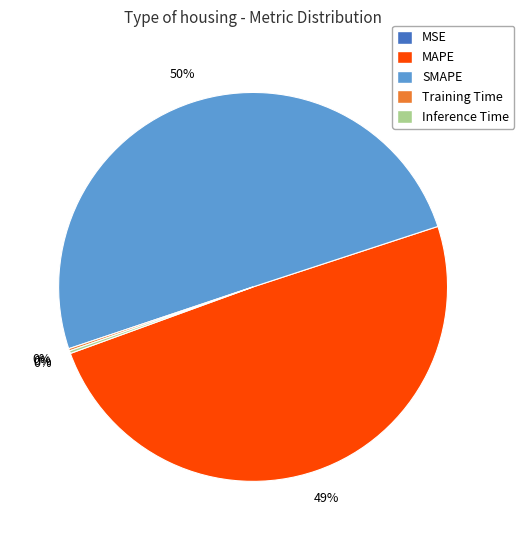

Which slice is the largest?

SMAPE